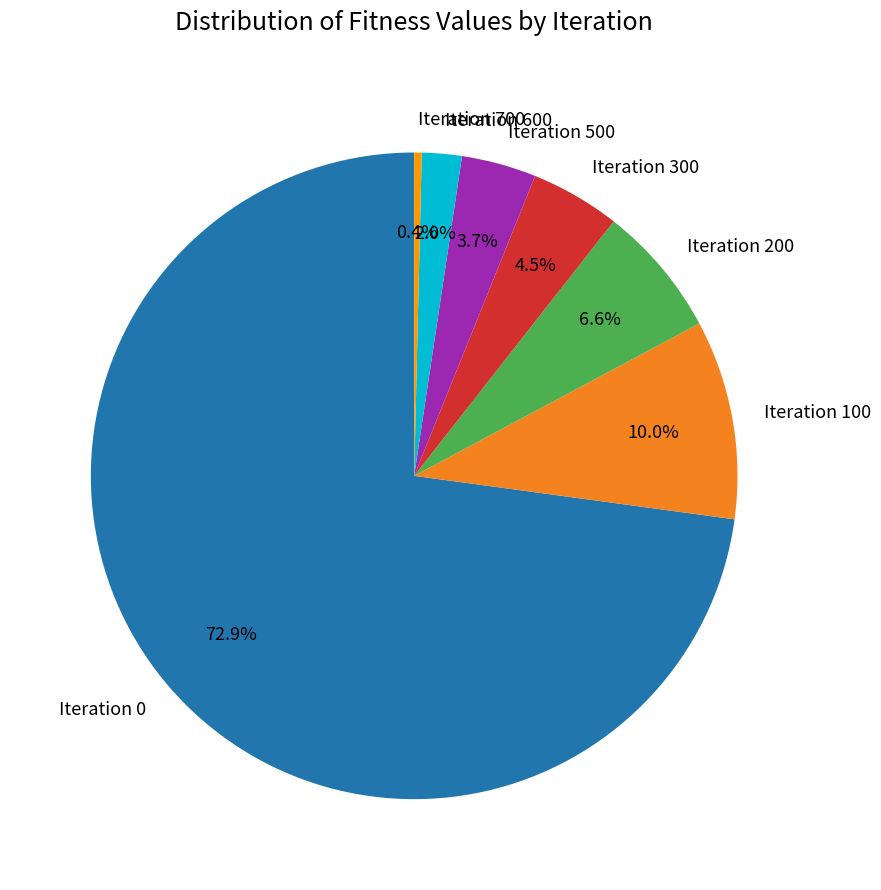

To the nearest percent, what percentage of the pie is Iteration 500?

4%